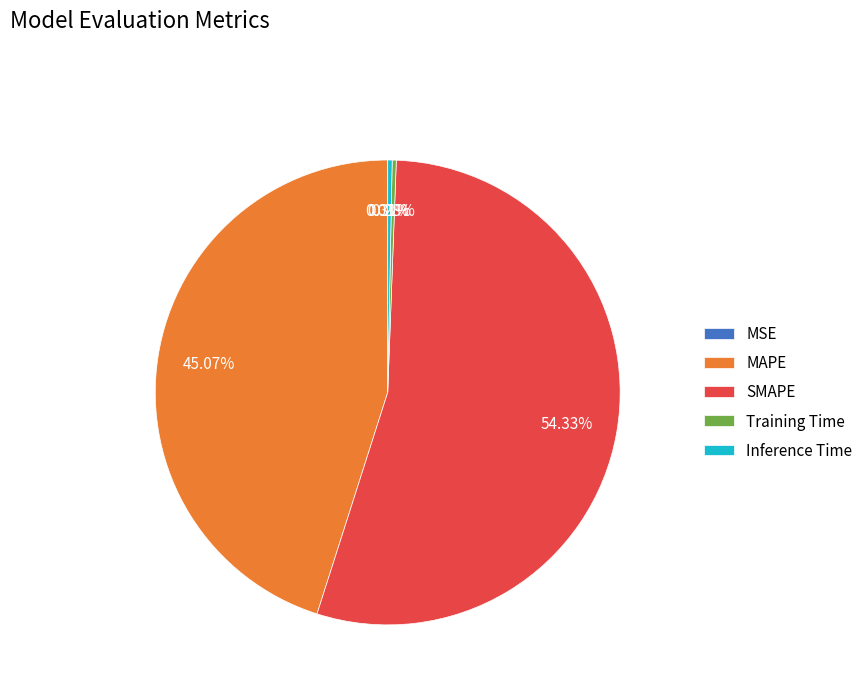

Combined, what portion of the pie is Inference Time and MAPE?

45.4%